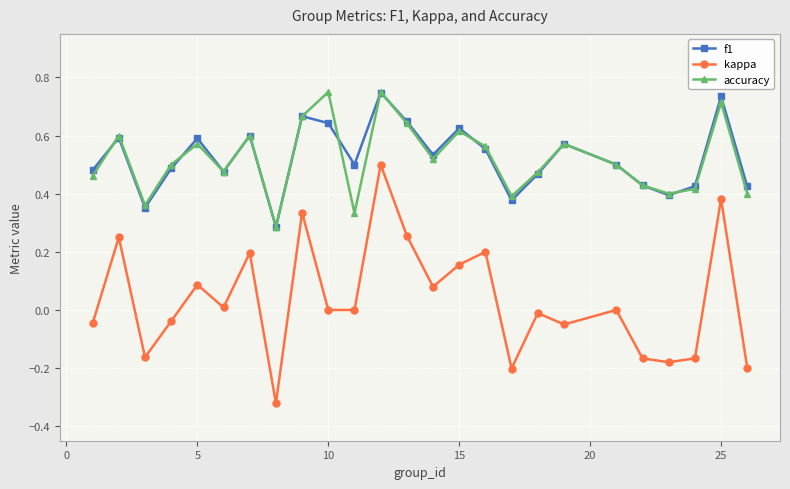

Which series has the widest spread of values?

kappa